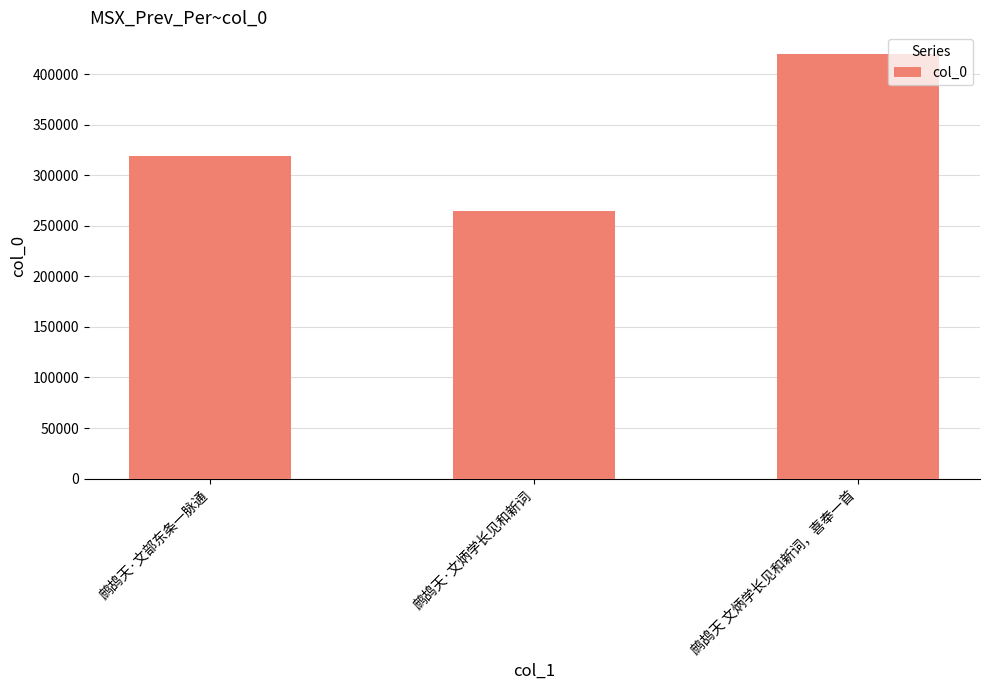

How many distinct data groups are displayed?

1